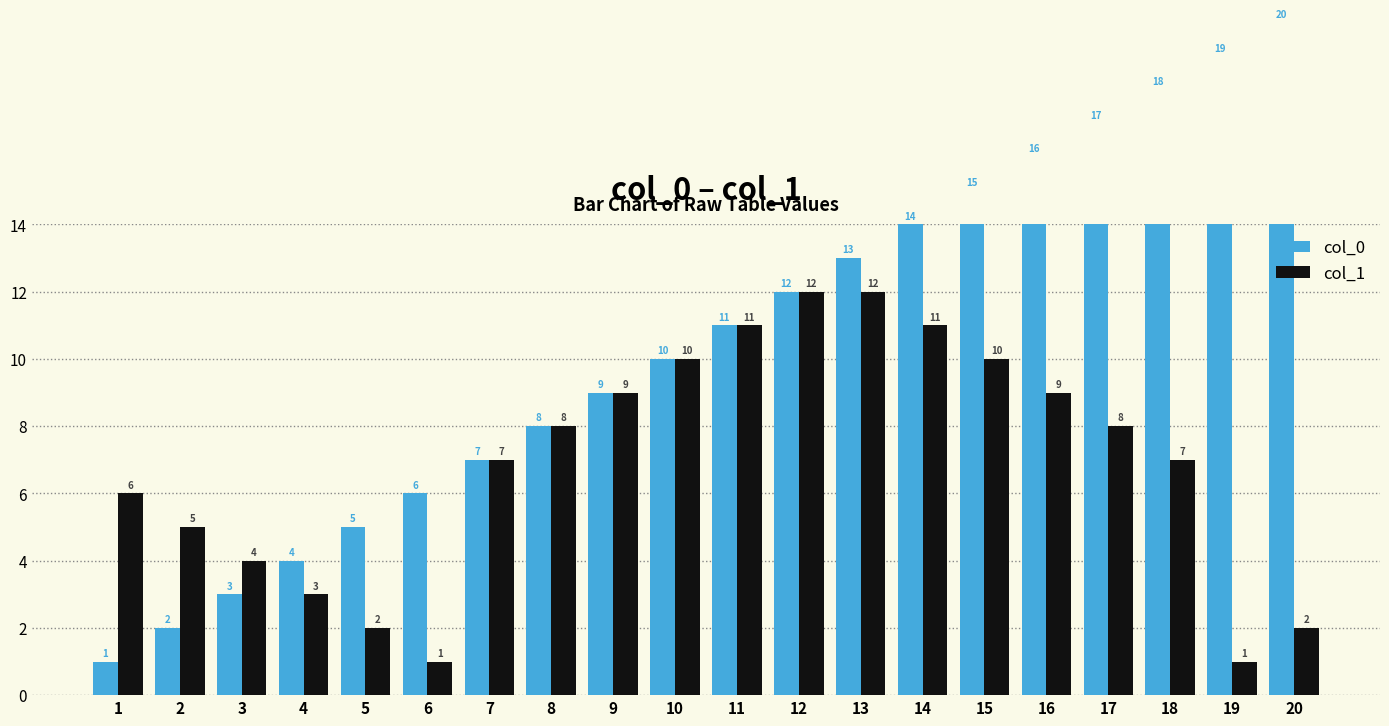

What value does the col_1 series have at 9, to the nearest 5?

10